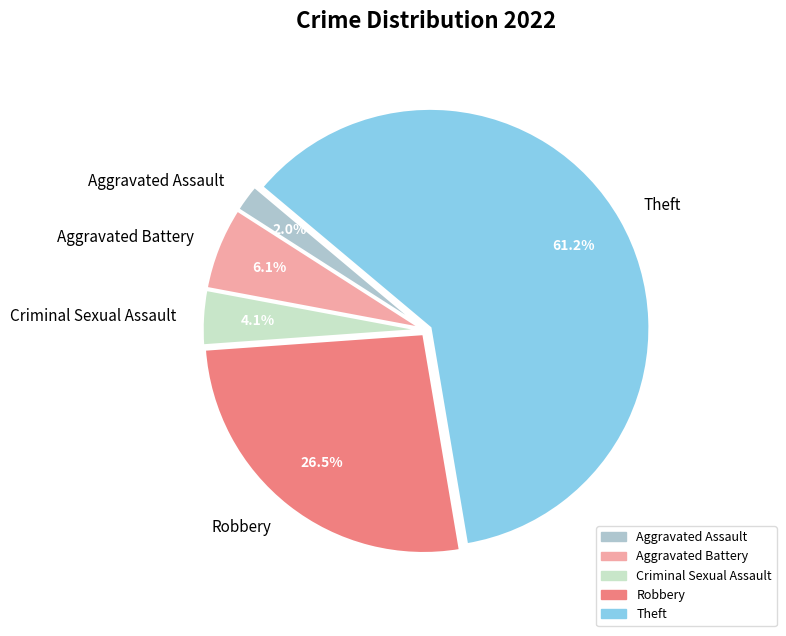

Which has a higher value, Robbery or Aggravated Battery?

Robbery